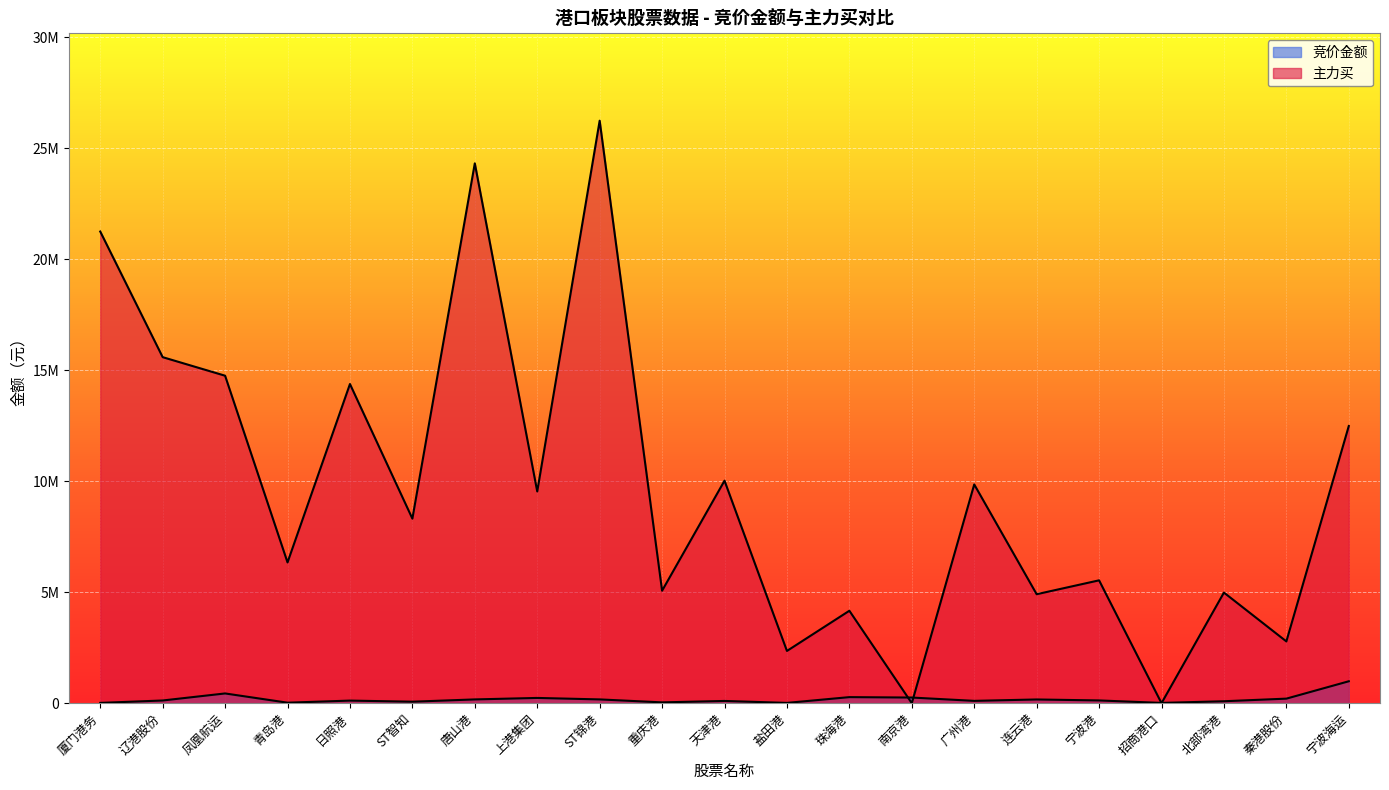

Where is the first local minimum for 主力买?

青岛港